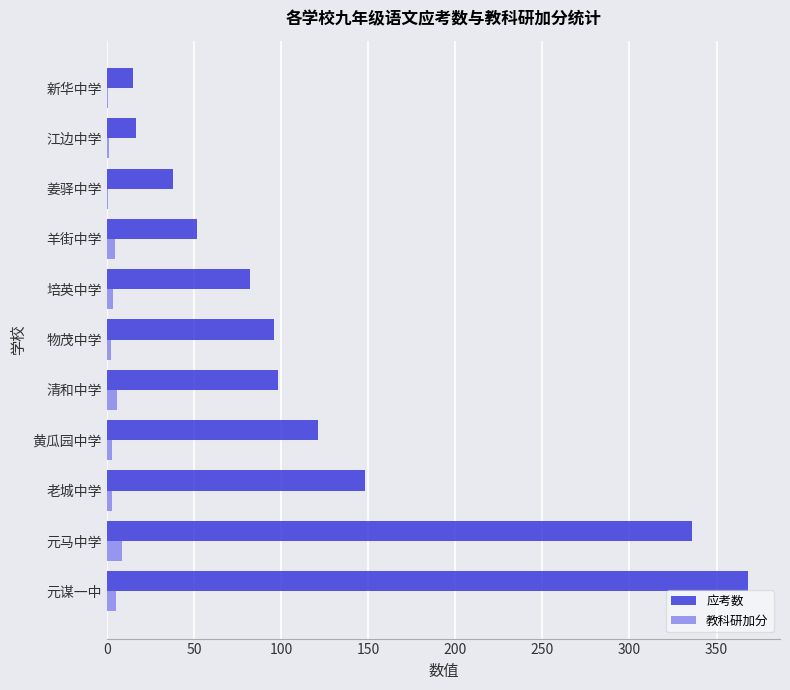

How many distinct data groups are displayed?

2